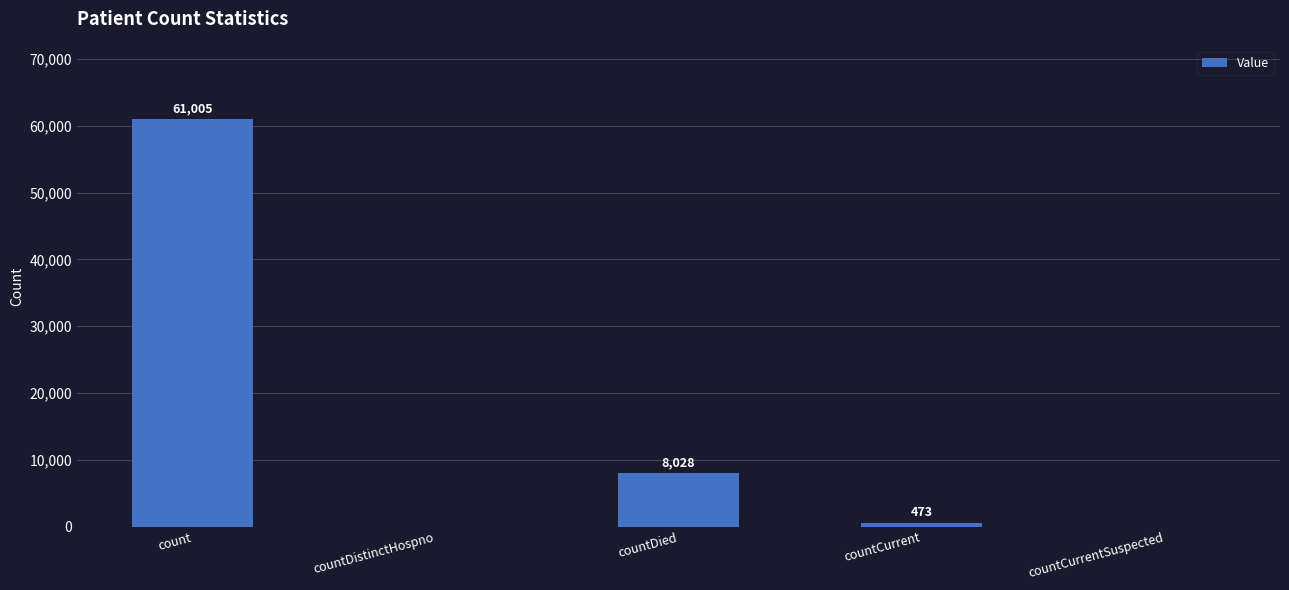

Which has a higher value, count or countCurrent?

count